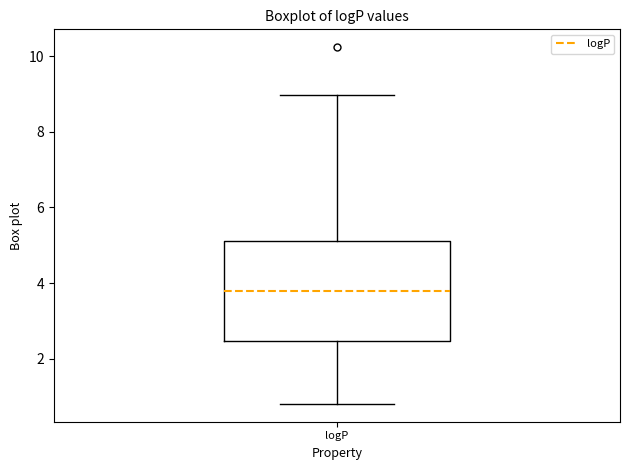

Read this box plot against the y-axis: the position of the median line, the range covered by the box, and the ends of both whiskers. The values are not printed on the chart, so give them approximately, as read against the axis.

median 3.8, box 2.4 to 5.2, whiskers 0.8 to 9.0